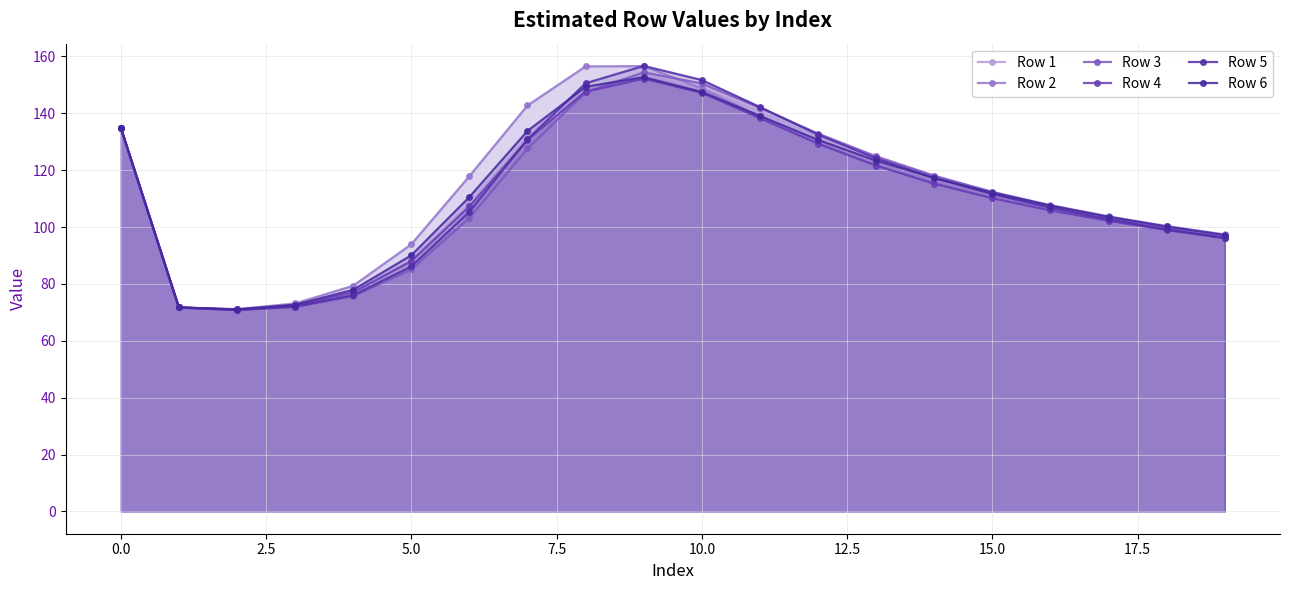

Reading left to right, what are all the values shown in this chart?

Row 1: 135.0	71.7	71.0	72.4	77.2	88.5	108.3	132.1	149.0	153.6	149.0	140.6	131.9	124.2	117.8	112.4	107.8	103.8	100.4	97.4
Row 2: 135.0	71.7	71.1	73.1	79.4	93.9	117.9	142.8	156.5	156.6	148.8	138.9	129.8	122.2	116.1	111.0	106.8	103.0	99.8	97.0
Row 3: 135.0	71.7	70.8	71.9	75.7	85.1	103.3	127.7	147.4	154.4	150.5	141.9	132.9	124.9	118.1	112.3	107.5	103.4	99.9	96.9
Row 4: 135.0	71.7	71.0	72.4	77.1	88.0	107.3	130.7	147.7	152.2	147.2	138.3	129.3	121.6	115.3	110.2	105.9	102.2	99.0	96.1
Row 5: 135.0	71.7	70.9	72.0	76.0	86.1	105.4	130.9	150.6	156.7	151.7	142.2	132.5	124.2	117.3	111.6	106.8	102.7	99.2	96.2
Row 6: 135.0	71.7	71.0	72.7	77.9	90.1	110.6	133.8	149.3	152.7	147.5	139.1	130.7	123.4	117.2	112.1	107.5	103.6	100.2	97.2